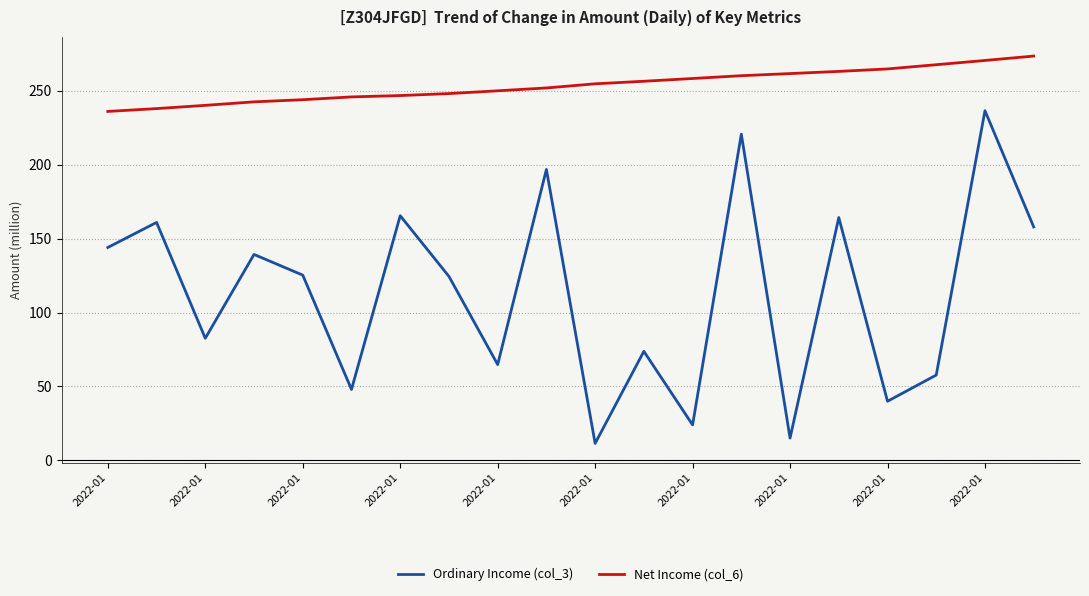

List the series in order of their overall mean, highest first.

Net Income (col_6), Ordinary Income (col_3)